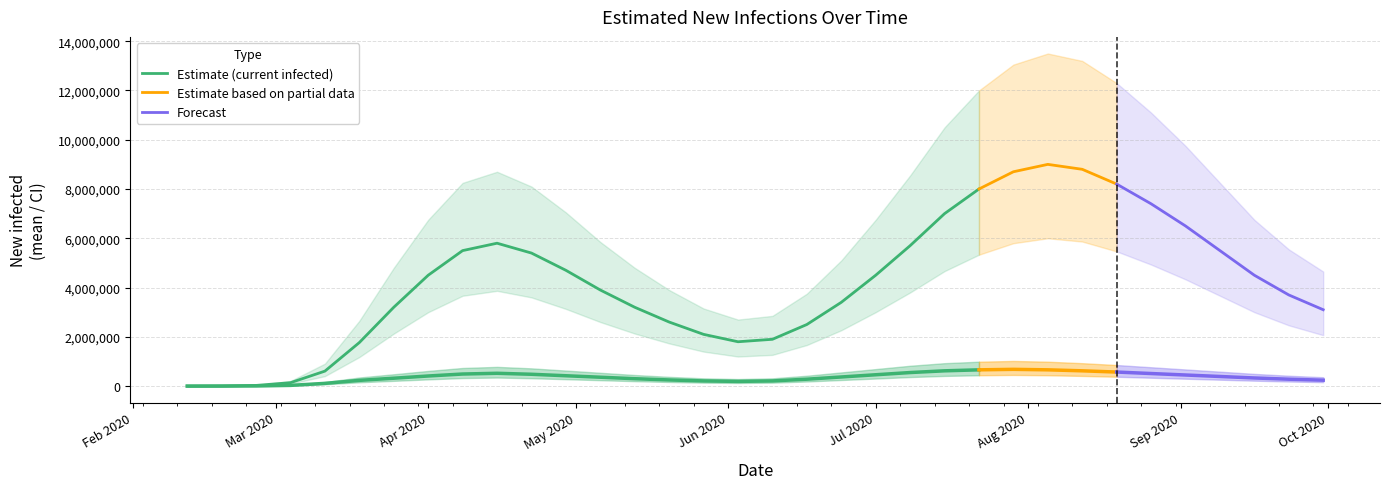

True or false: new_infected_lower and new_infected_upper intersect in this chart.

False